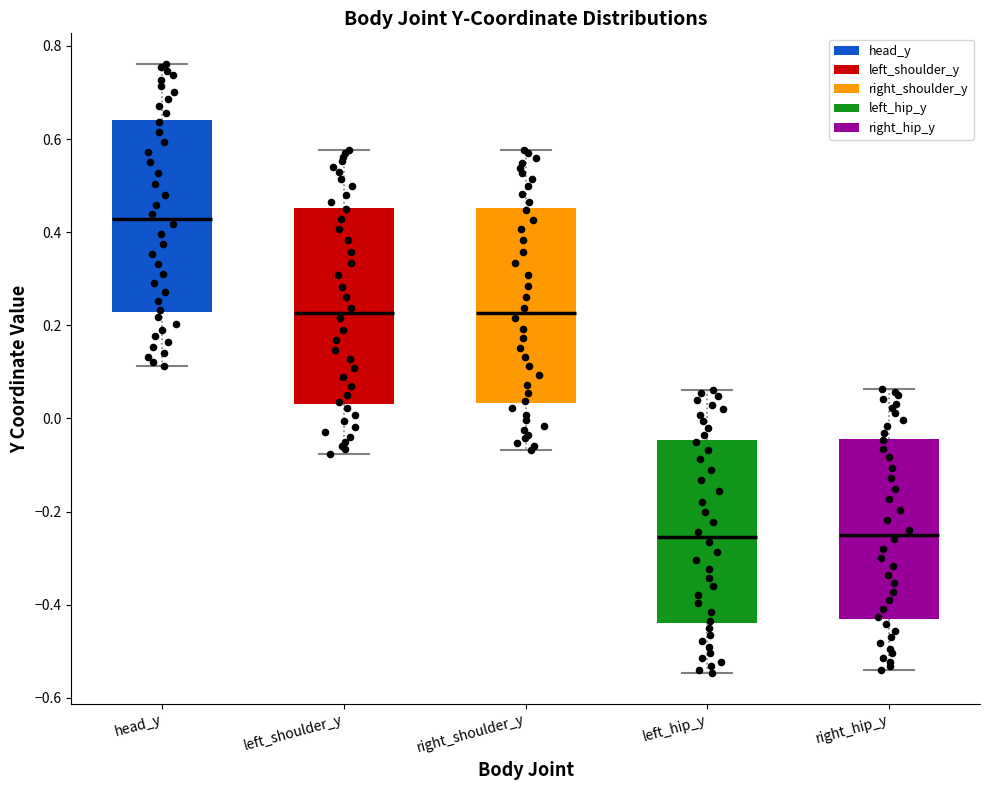

Where is the lower edge of the box for left_shoulder_y on the y-axis? The values are not printed on the chart, so give them approximately, as read against the axis.

0.04